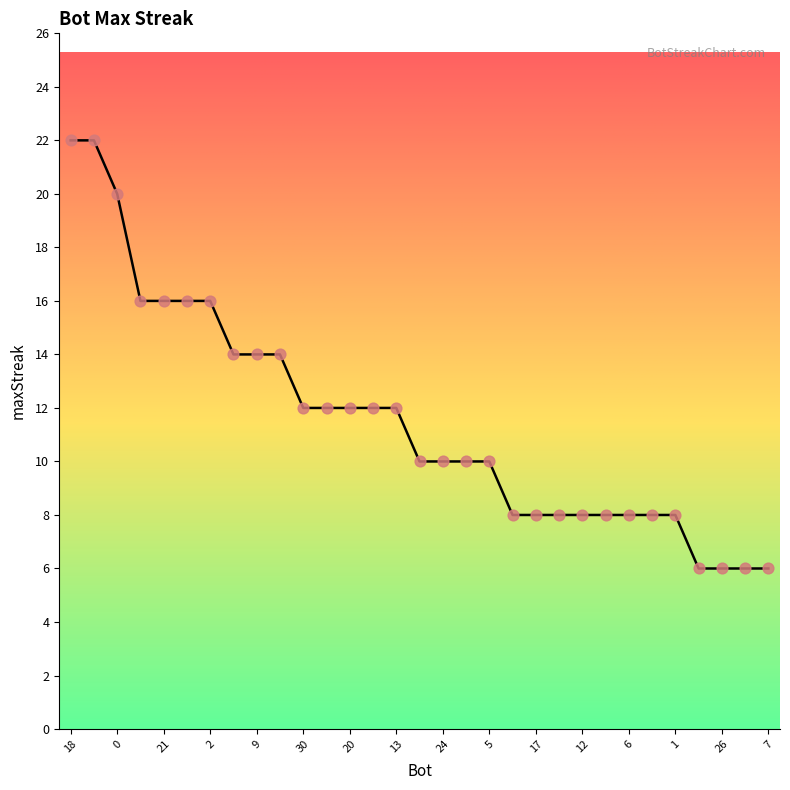

What is the minimum value shown in the chart?

6